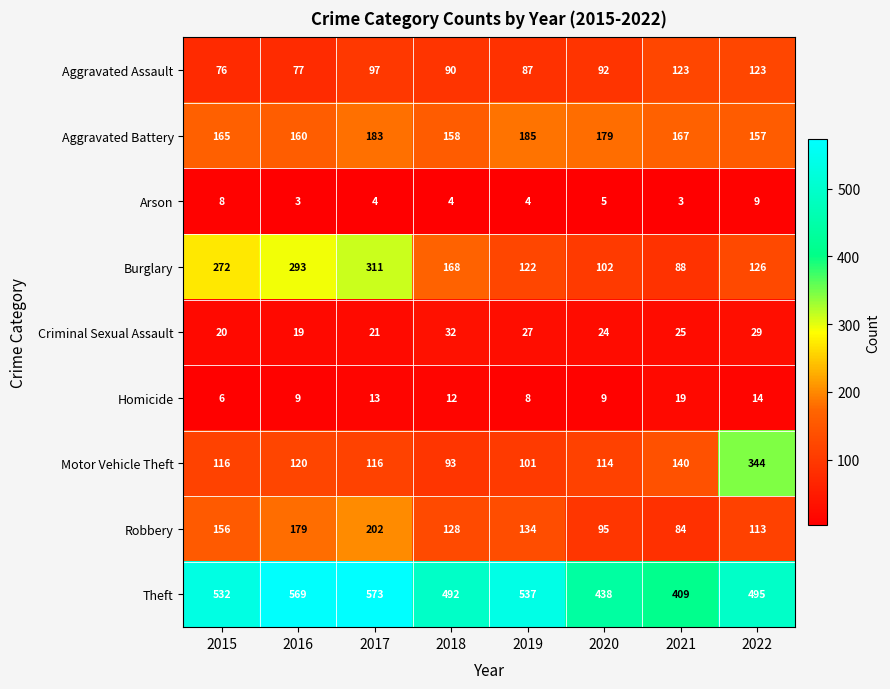

What is the smallest value displayed?

3